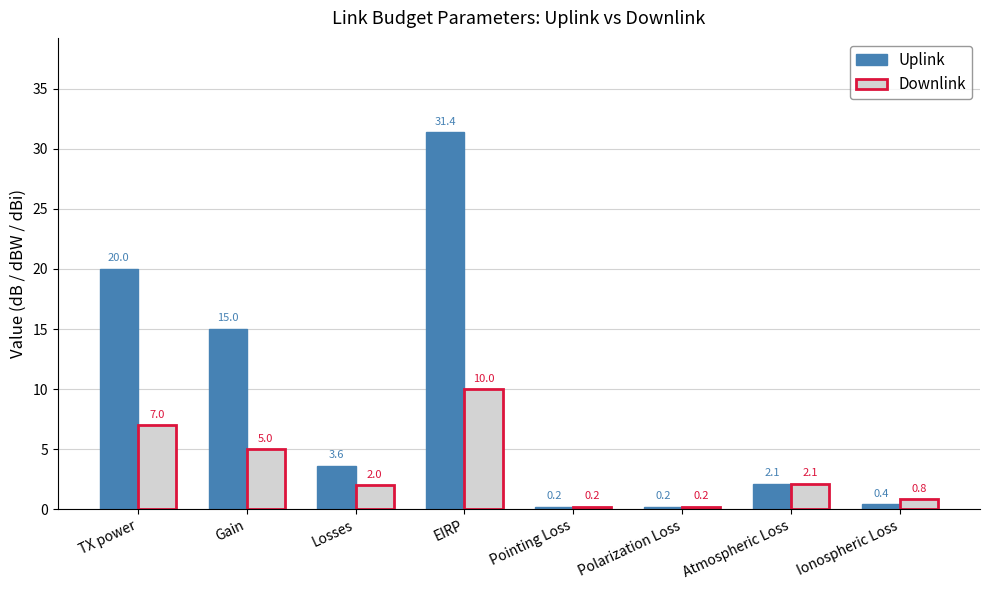

At which label does Uplink reach its peak?

EIRP